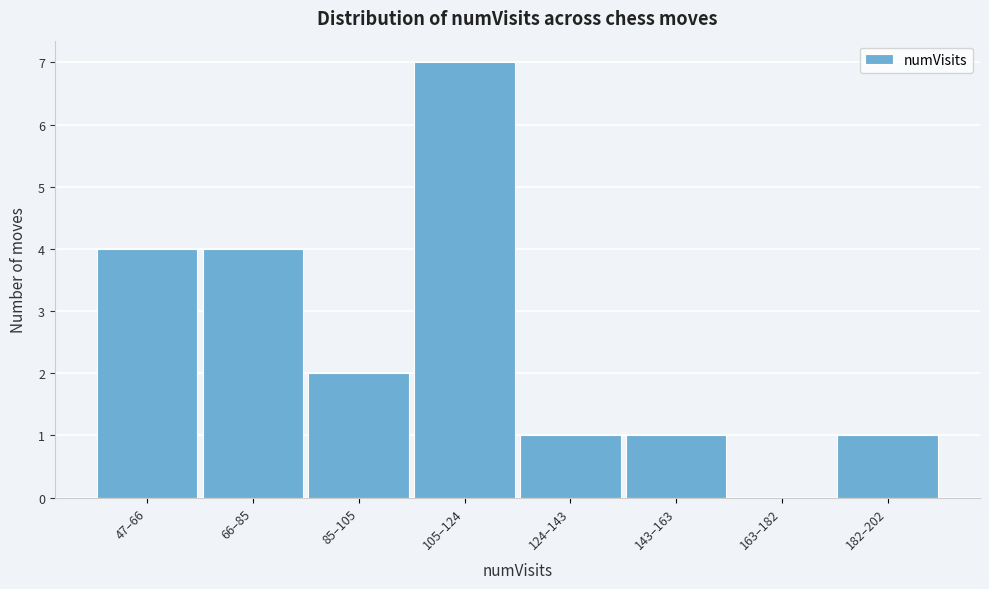

Reading right to left, transcribe all the data shown in this chart.

182–202=1	163–182=0	143–163=1	124–143=1	105–124=7	85–105=2	66–85=4	47–66=4